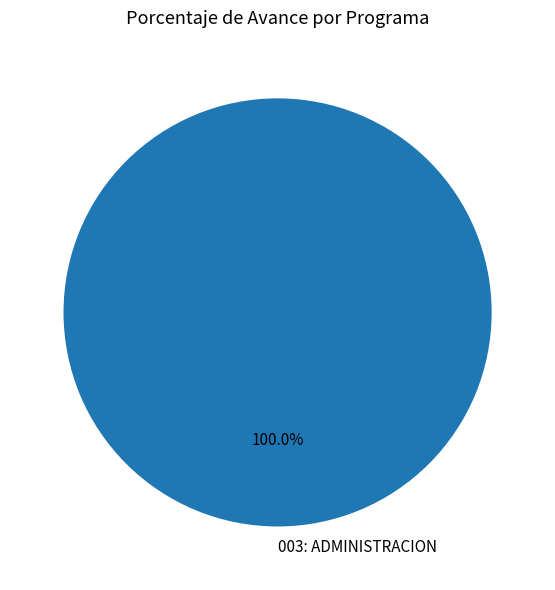

Which slice represents more than half of the pie?

003: ADMINISTRACION